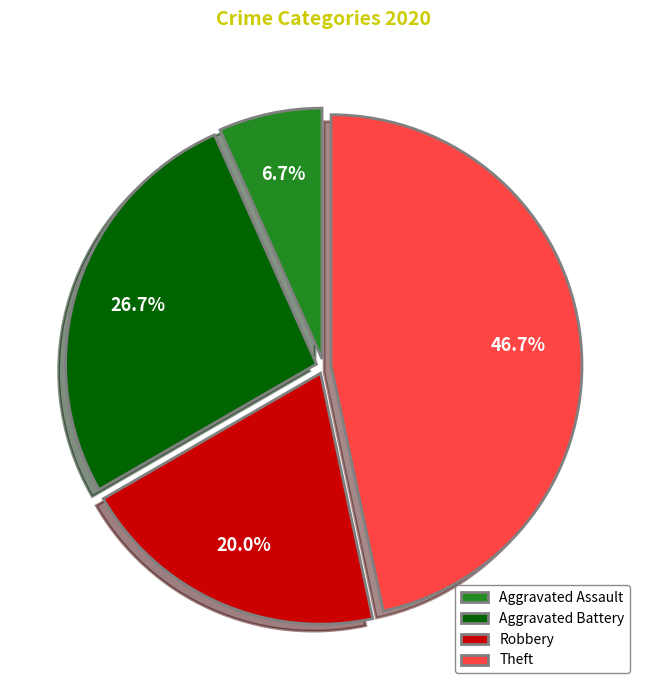

The Theft slice represents 47% of the pie. True or false?

True